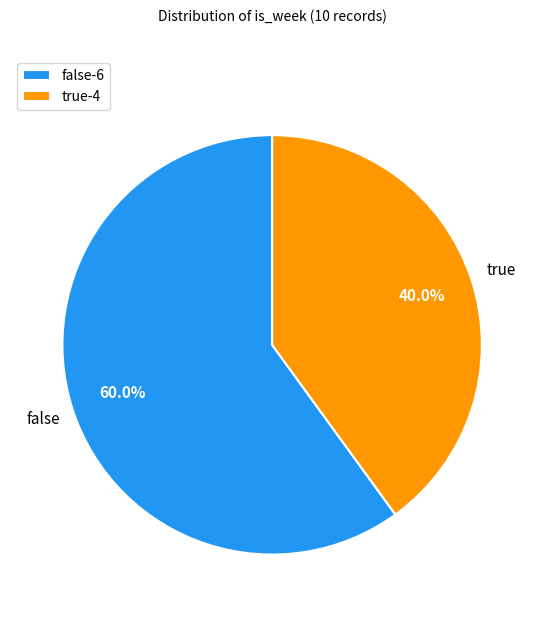

What is the ratio of the value at true-4 to the value at false-6?

0.7